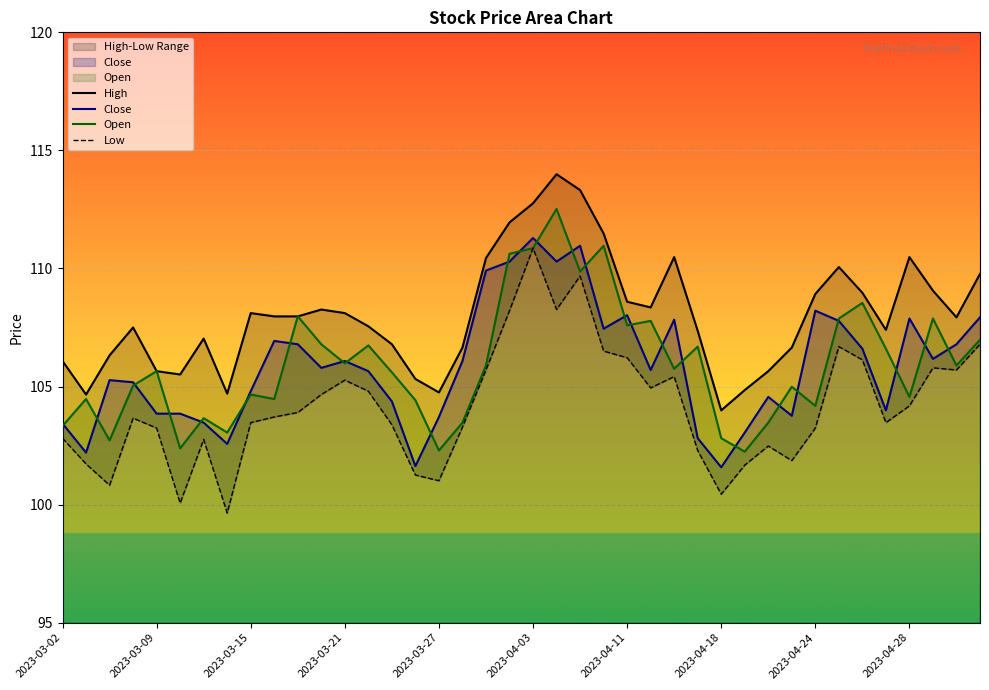

True or false: Low and Close intersect in this chart.

False